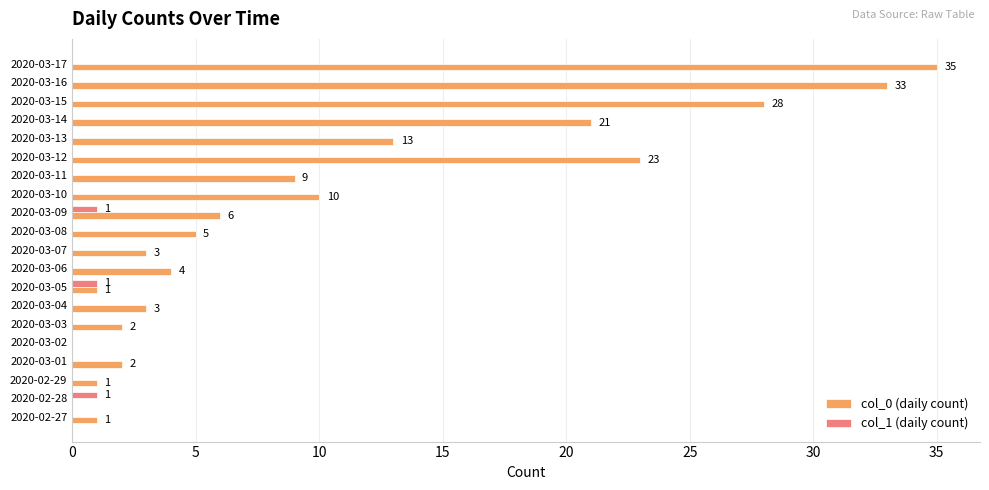

At which category is the sum across all series the highest?

2020-03-17